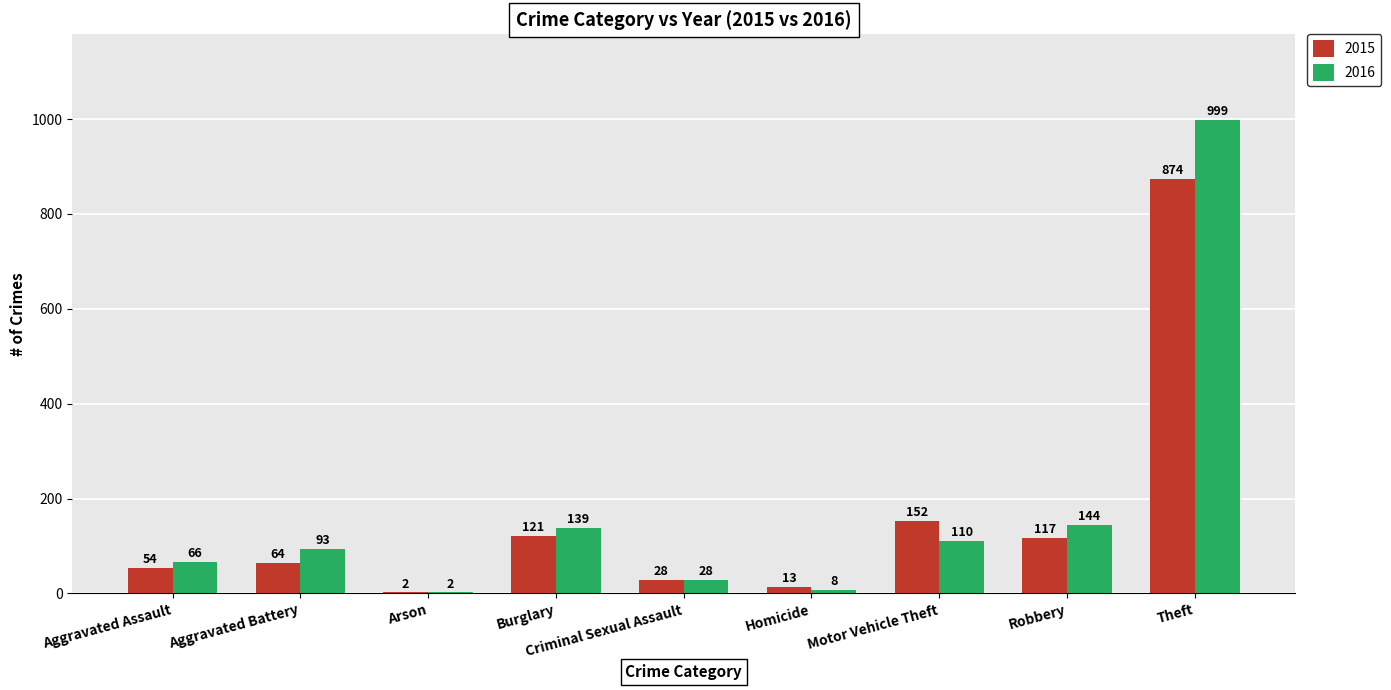

Is it true that 2016 equals 139 at Burglary?

True